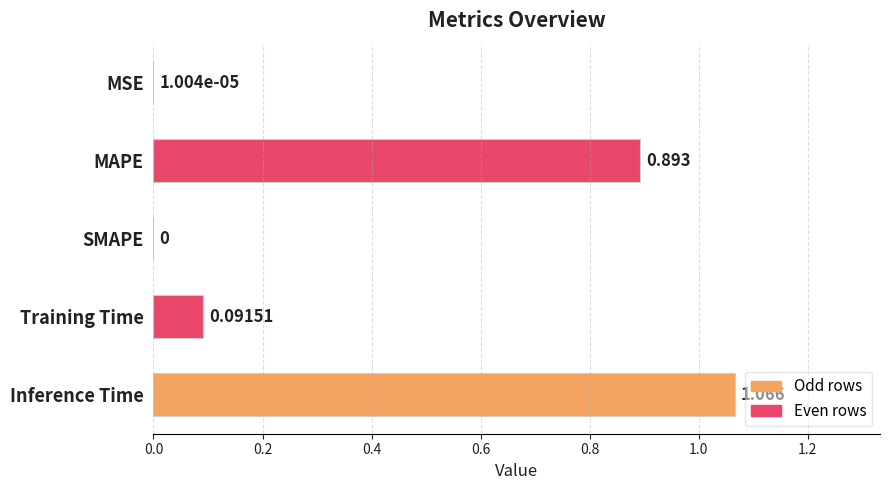

At which category does the chart reach its peak across all series?

Inference Time